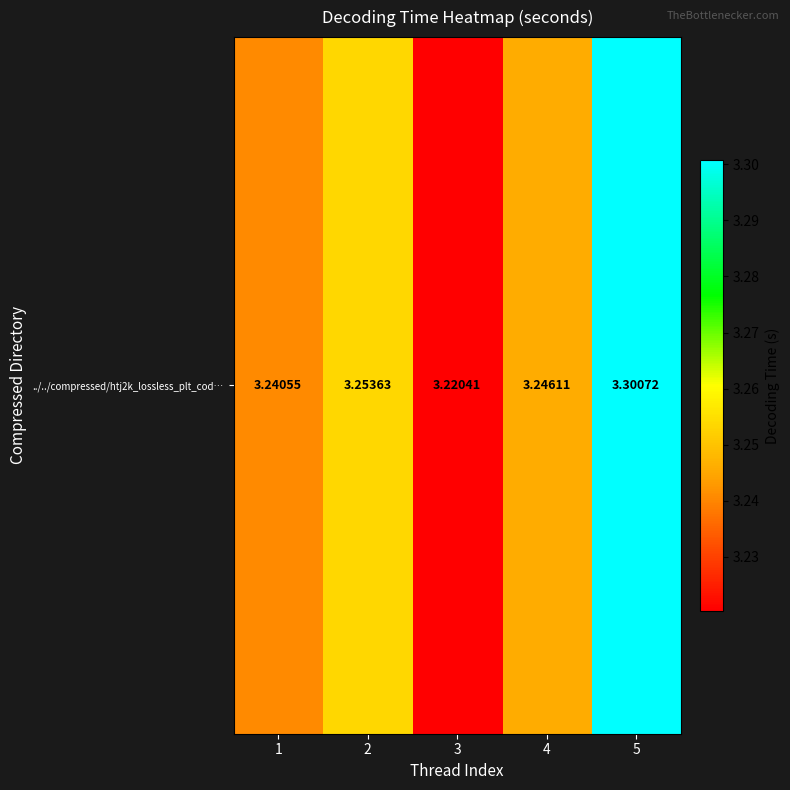

List the labels in order of value, smallest first.

3, 1, 4, 2, 5